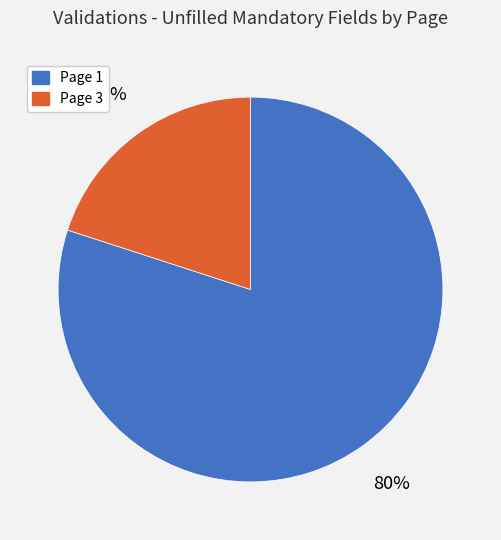

Do Page 1 and Page 3 together represent more than half of the pie?

Yes